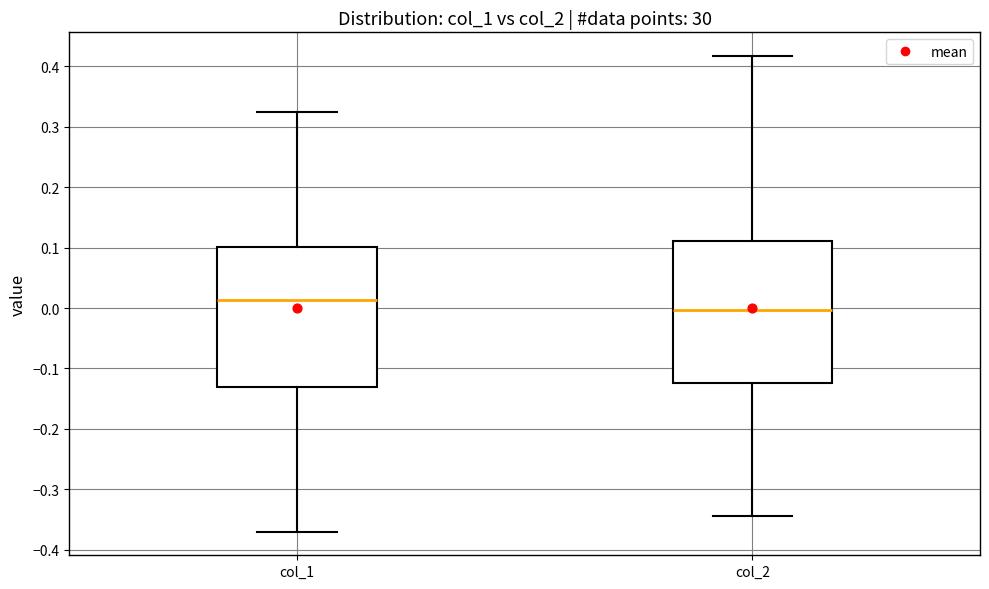

Which box has the lowest median line?

col_2